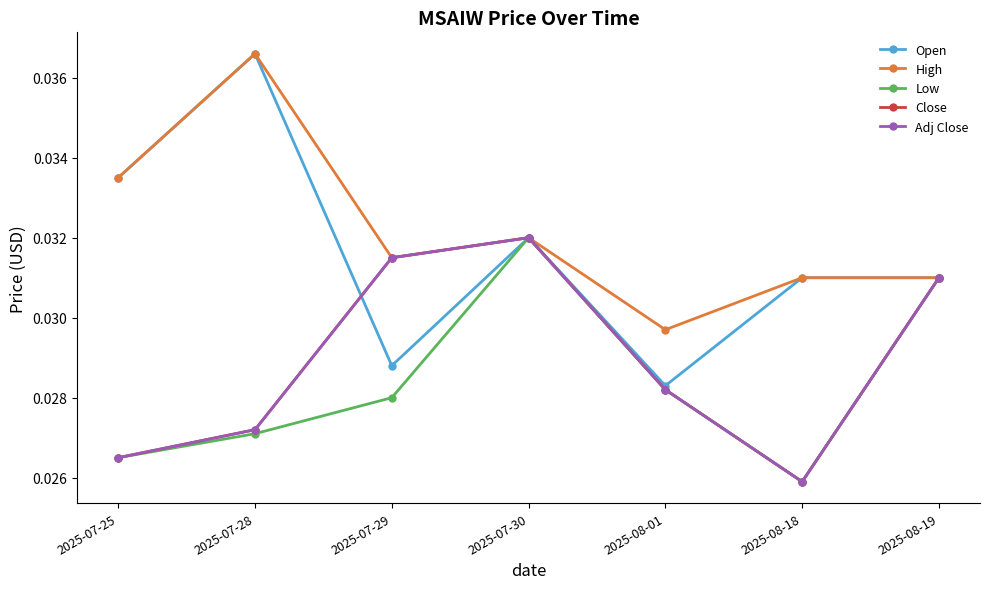

True or false: Low has more than 0 points higher than both neighbors.

True